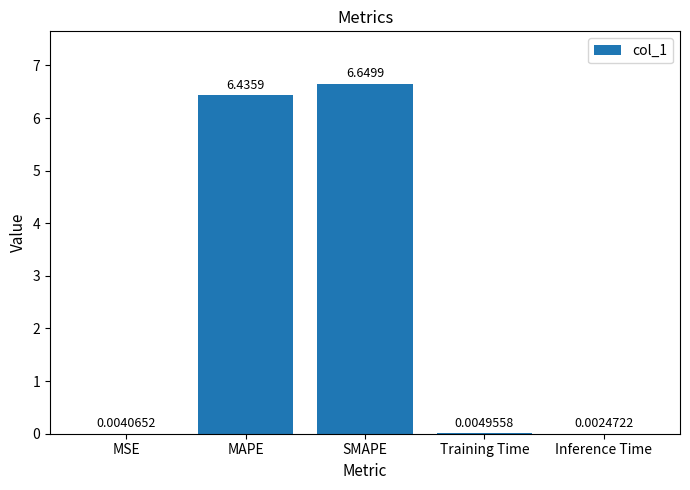

At which label is the value closest to 3?

Training Time